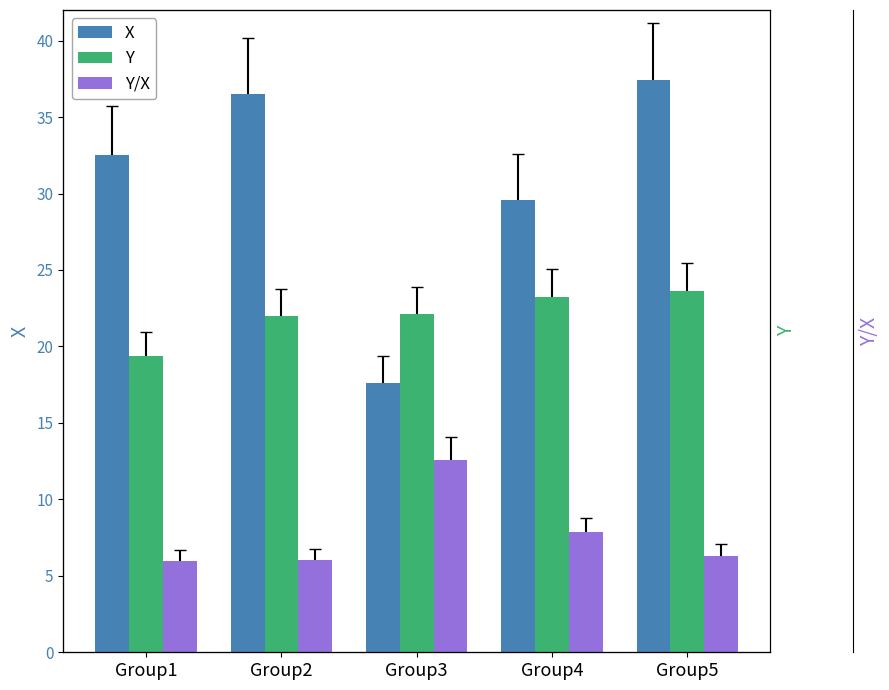

Rank the series by their average value, from highest to lowest.

X, Y, Y/X